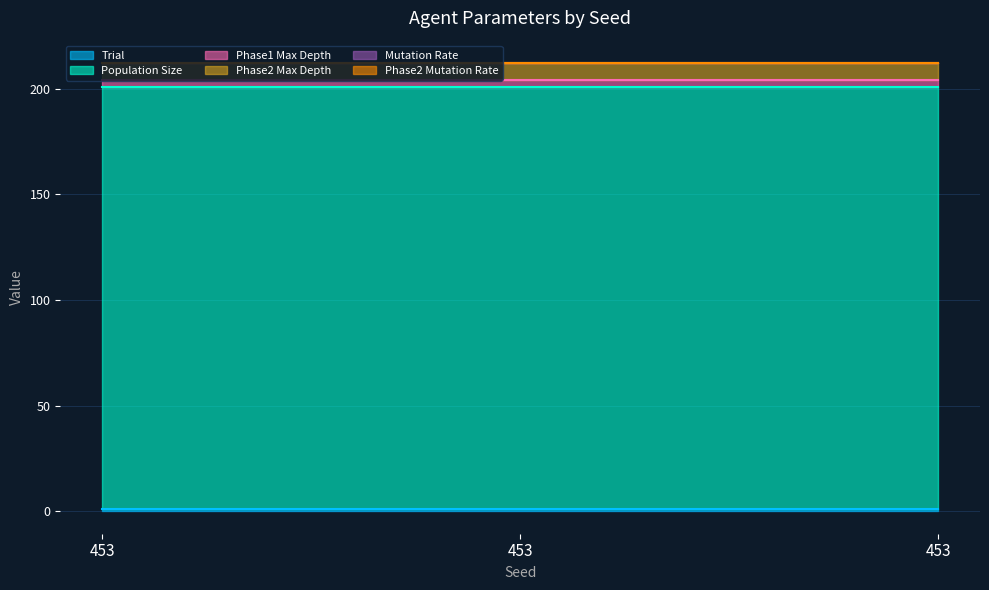

The value of Phase2 Max Depth at 453 is 8.0. True or false?

True